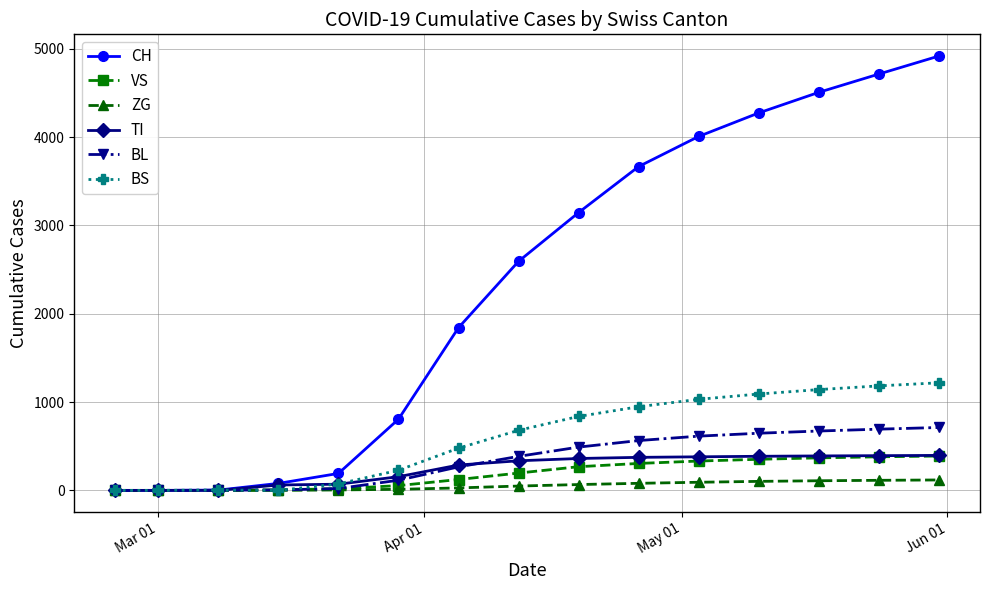

What is the greatest value displayed?

4917